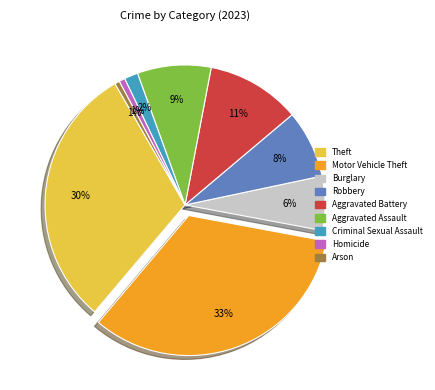

The Robbery slice represents 8% of the pie. True or false?

True